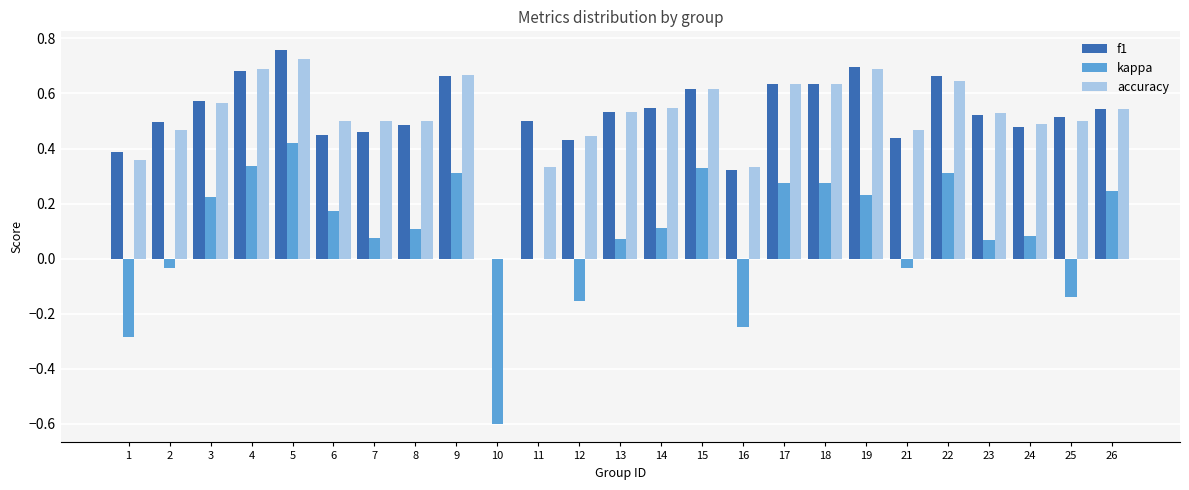

Is the value of f1 at 7 greater than the value of kappa at 21?

Yes